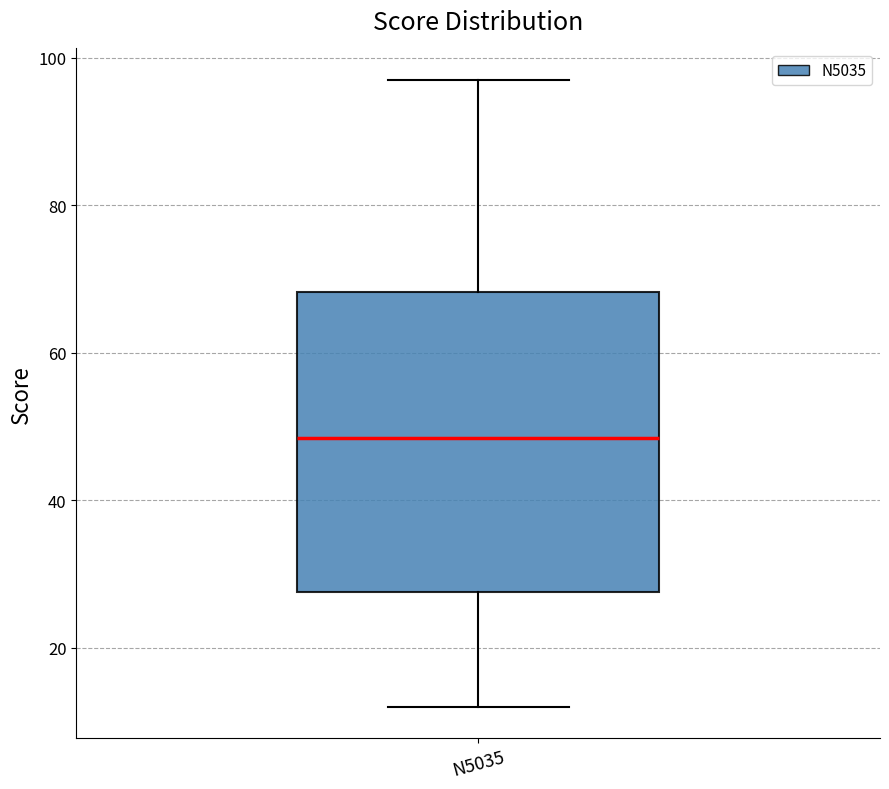

Where does the lower whisker of the box for N5035 end on the y-axis? The values are not printed on the chart, so give them approximately, as read against the axis.

12